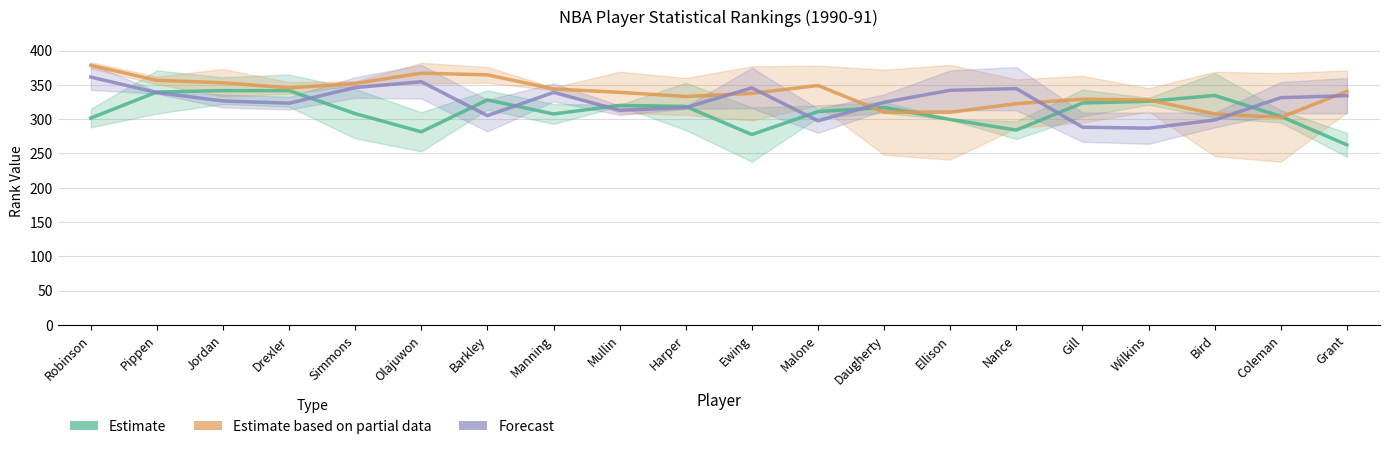

How many intersections are there between Estimate based on partial data and Estimate?

4